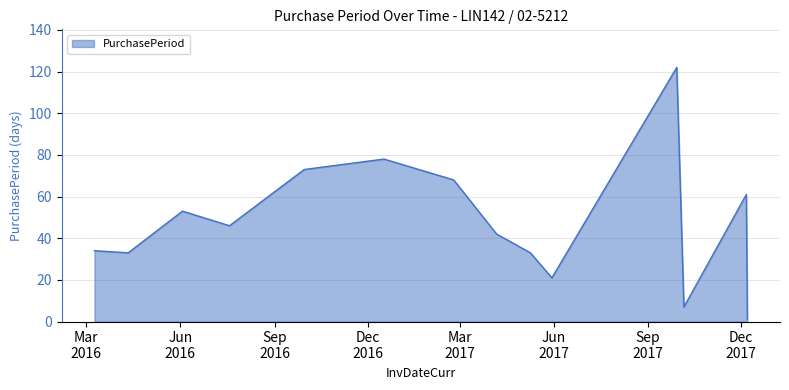

What is the difference between the maximum and minimum values?

121